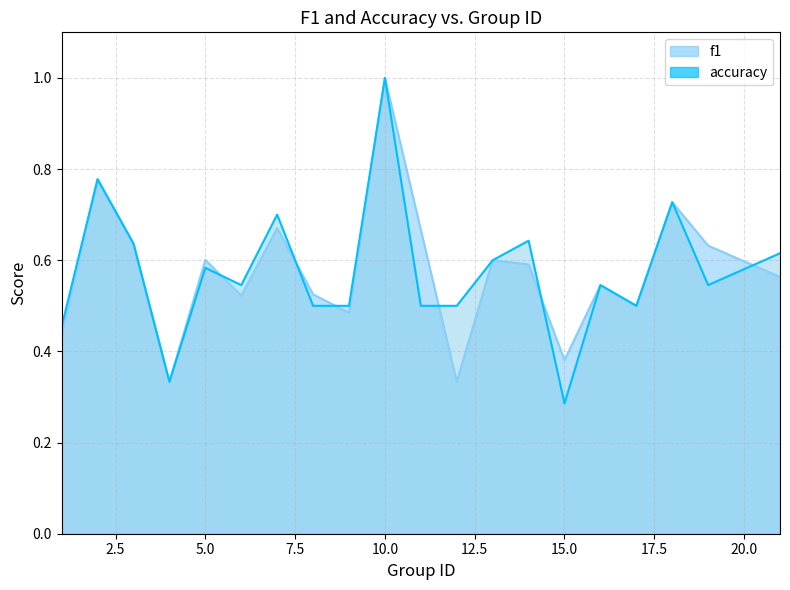

At which label is f1 closest to 0?

4